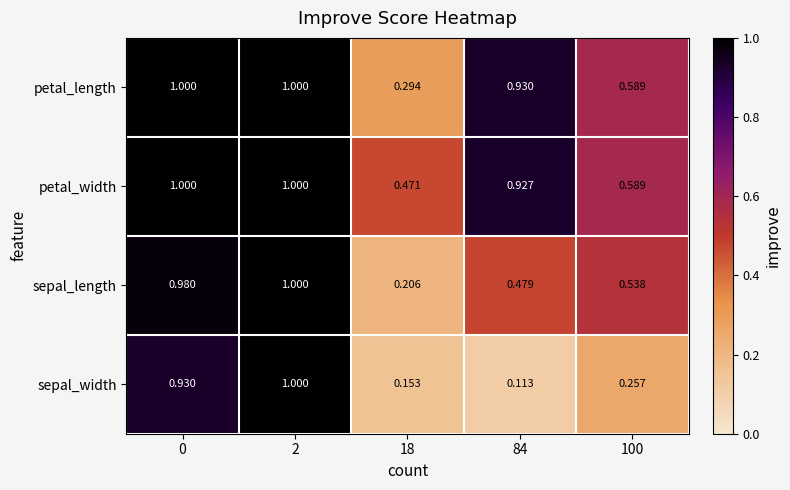

At which category is the sum across all series the highest?

2